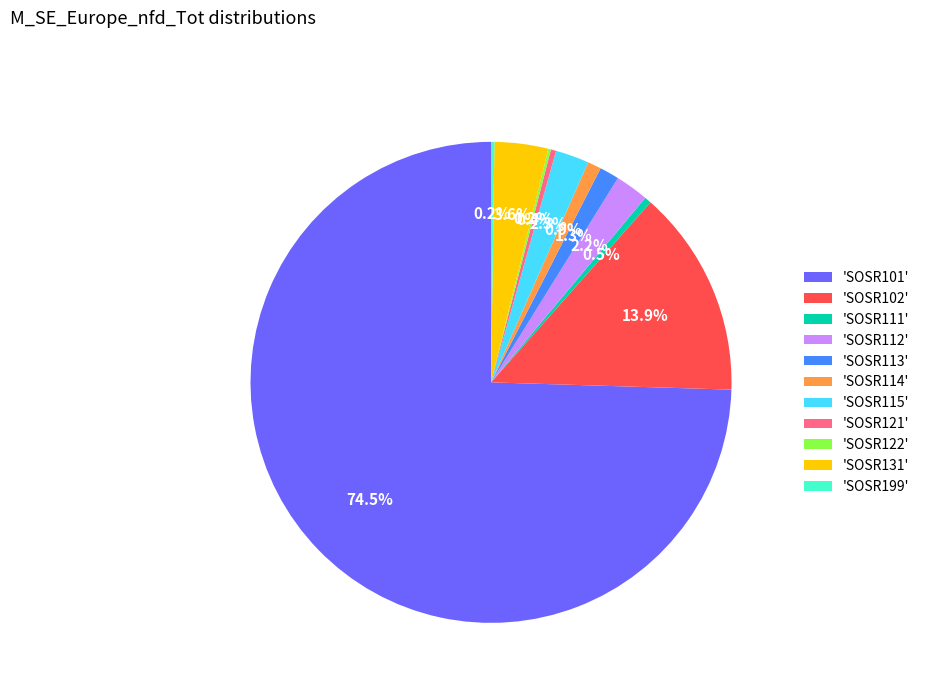

Is there any slice that represents more than half of the pie?

Yes